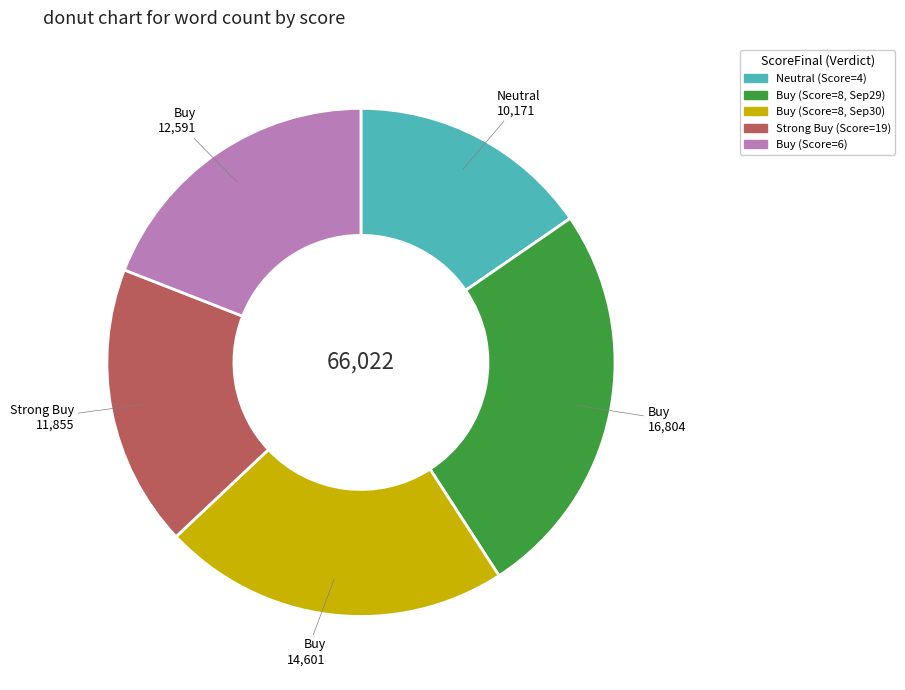

How many slices are in this pie chart?

5